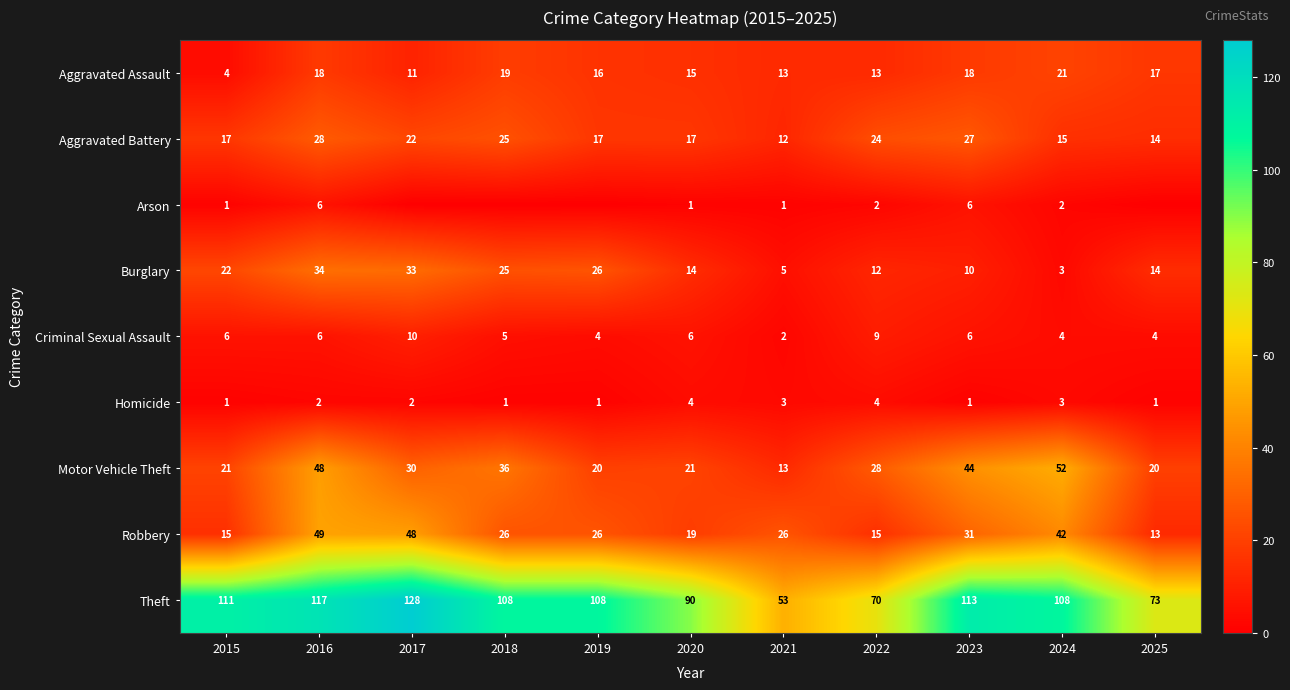

How many distinct data groups are displayed?

9